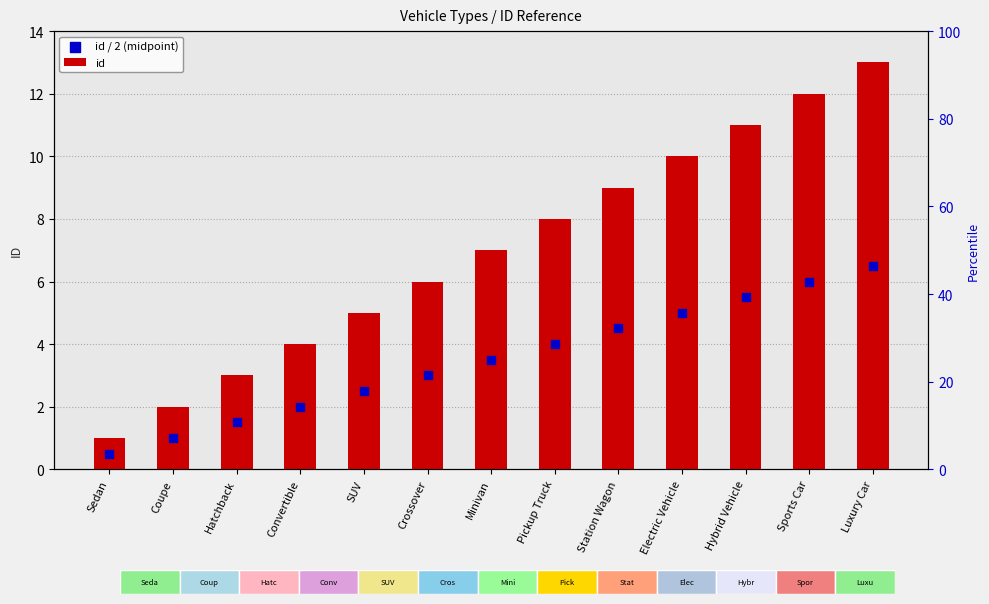

Which series has the widest spread of Y values?

id